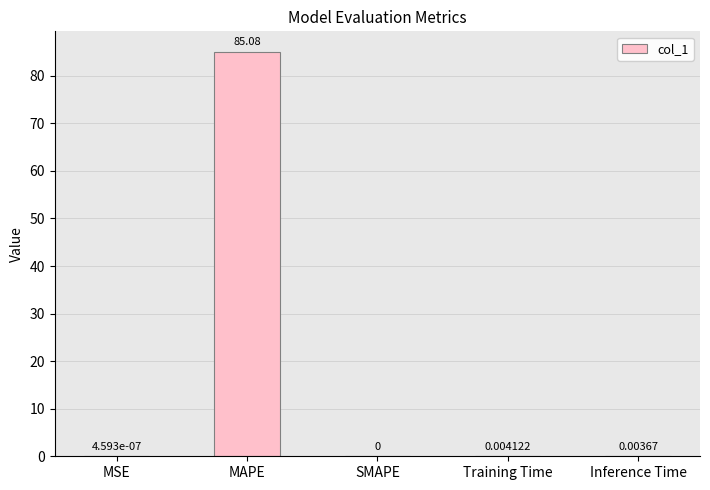

Between MSE and MAPE, which is larger?

MAPE